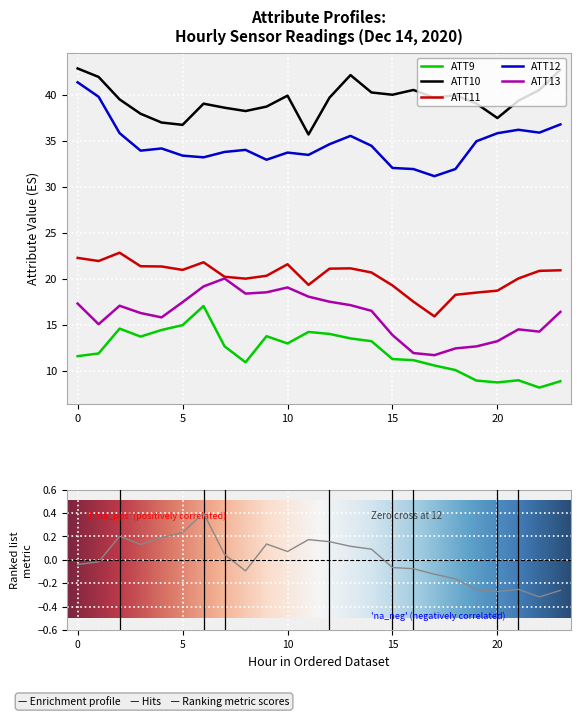

What are all the series names shown in the legend?

ATT9, ATT10, ATT11, ATT12, ATT13